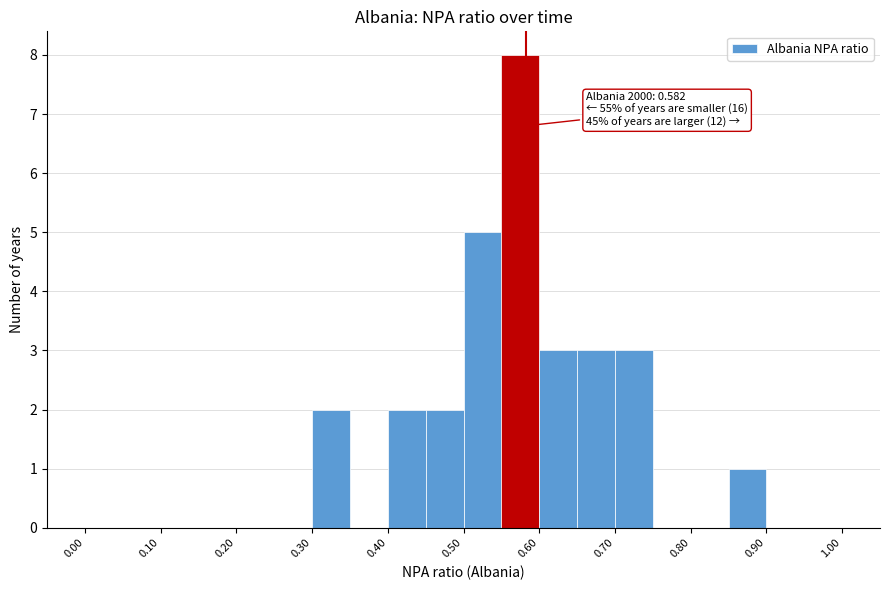

Which range on the x-axis has the tallest bar?

0.55 to 0.60